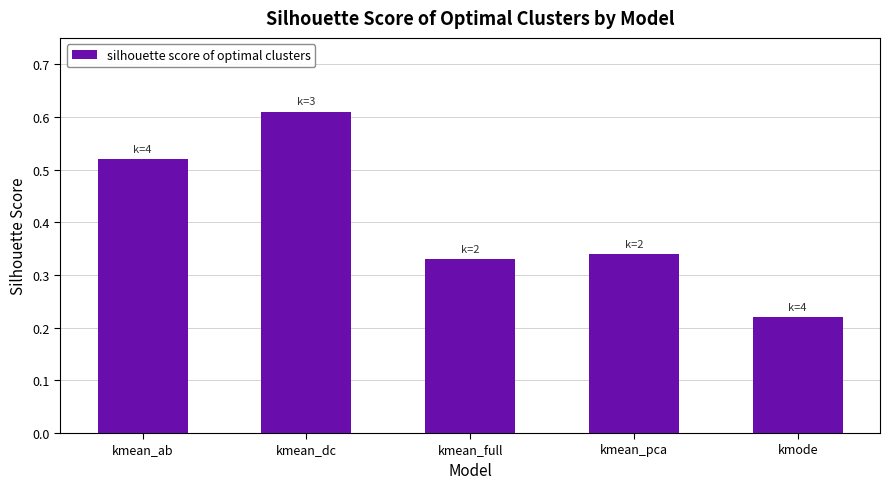

What is the average value?

0.4